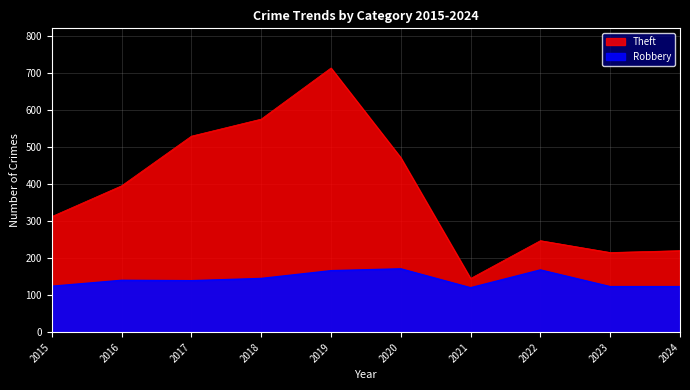

At which category is the sum across all series the highest?

2019